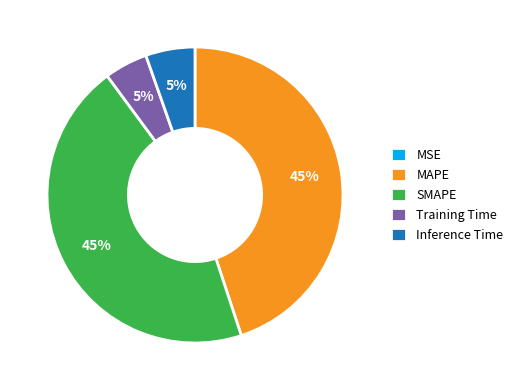

To the nearest percent, what portion does MAPE represent?

45%